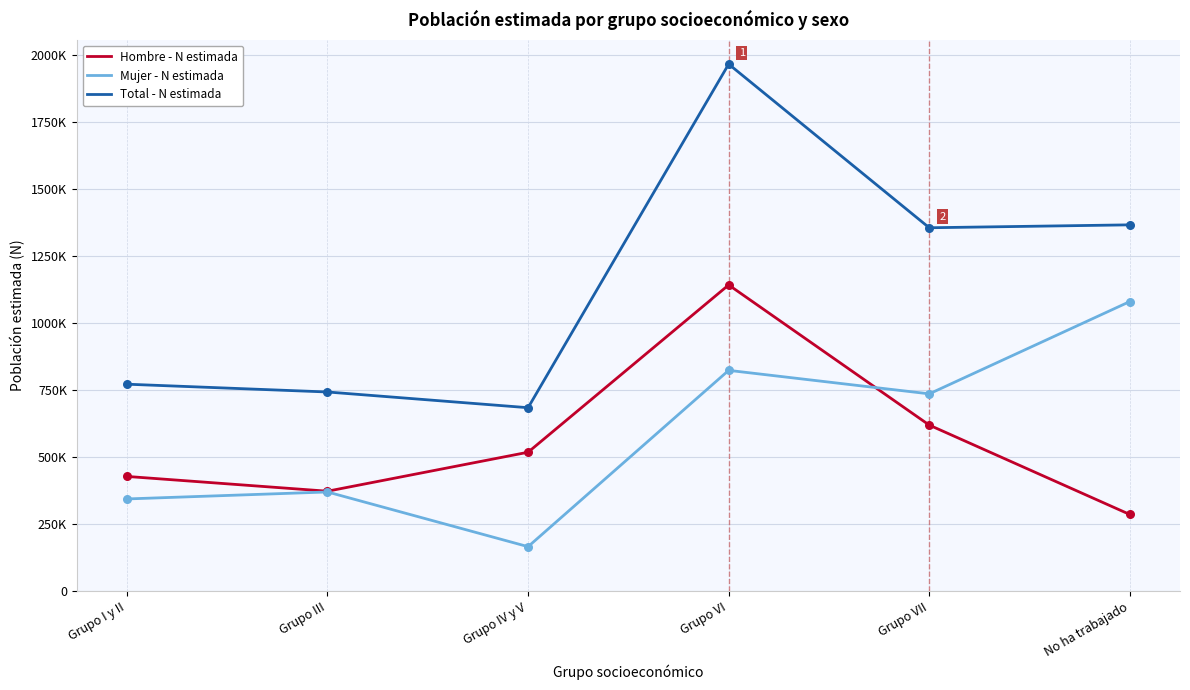

Which series has the largest total across all categories?

Total - N estimada